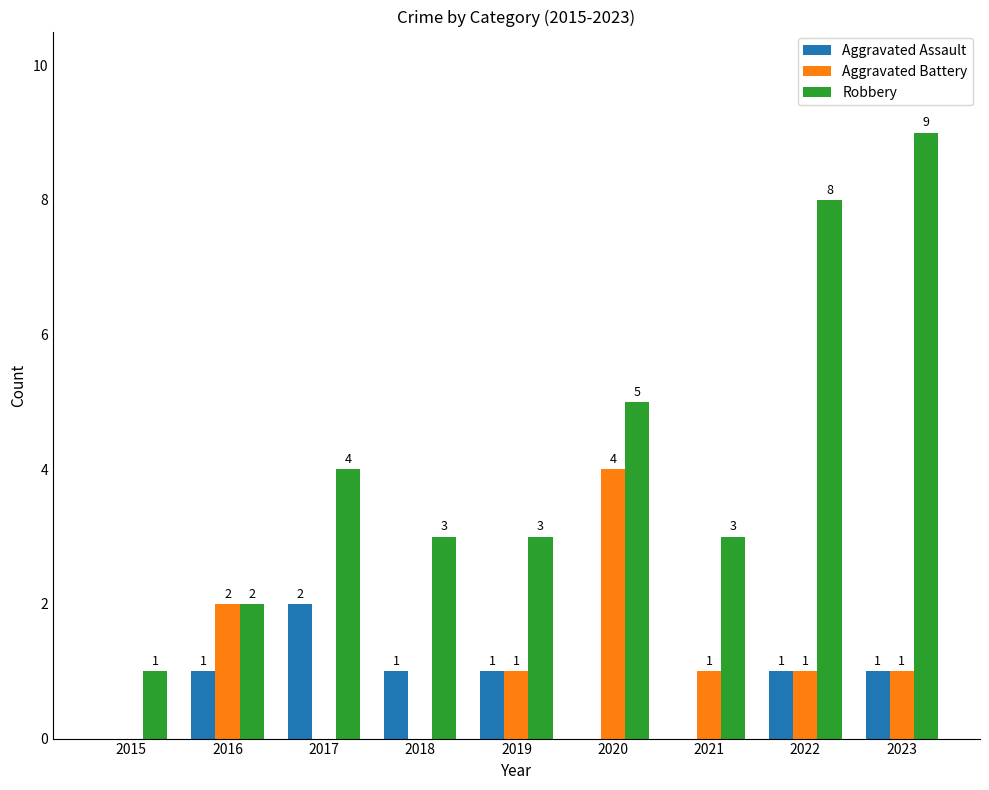

What is the total value across all series at 2019?

5